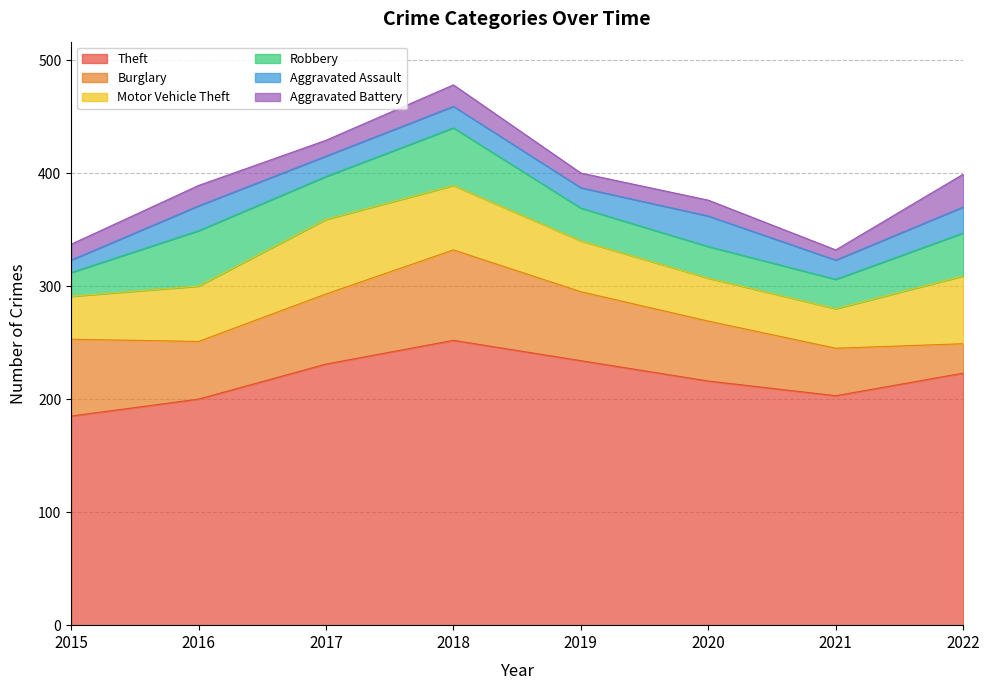

Reading right to left, transcribe all the data shown in this chart.

Theft: 2022=223	2021=203	2020=216	2019=234	2018=252	2017=231	2016=200	2015=185
Burglary: 2022=26	2021=42	2020=53	2019=61	2018=80	2017=62	2016=51	2015=68
Motor Vehicle Theft: 2022=60	2021=35	2020=38	2019=45	2018=57	2017=66	2016=49	2015=38
Robbery: 2022=38	2021=26	2020=28	2019=29	2018=51	2017=38	2016=49	2015=21
Aggravated Assault: 2022=23	2021=17	2020=27	2019=18	2018=19	2017=18	2016=22	2015=11
Aggravated Battery: 2022=29	2021=9	2020=14	2019=13	2018=19	2017=14	2016=18	2015=14